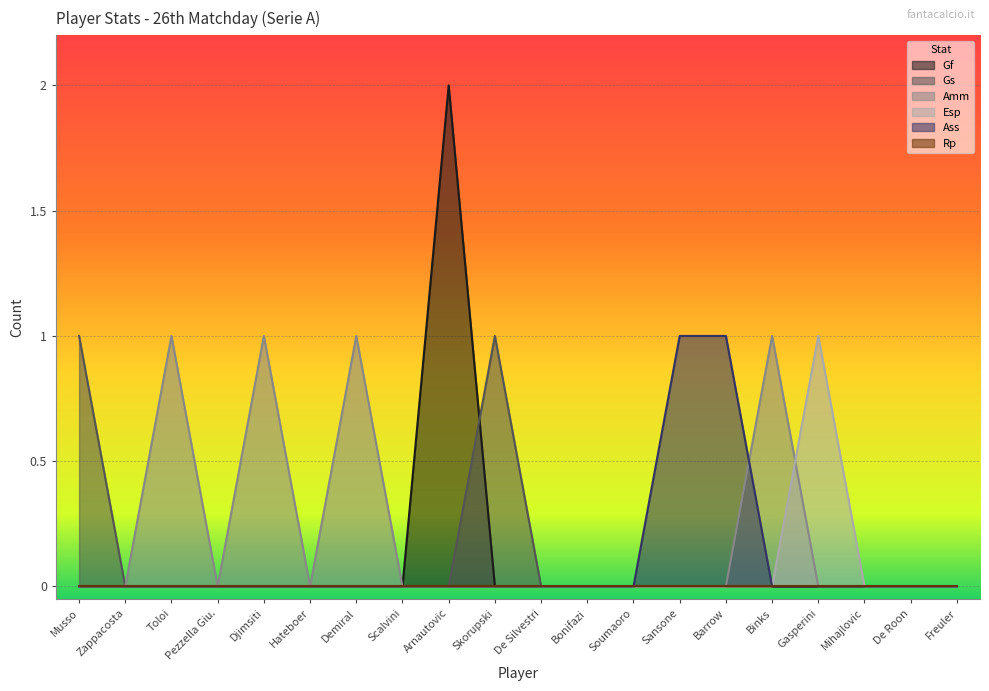

True or false: Amm and Gs intersect in this chart.

False